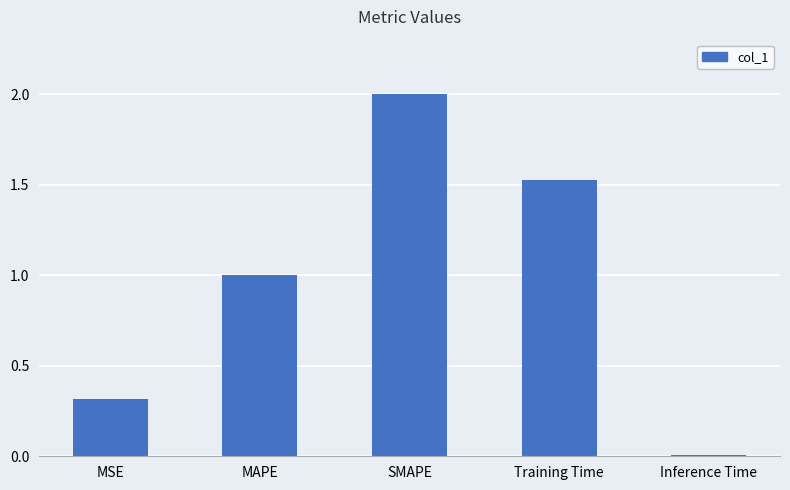

How many bars are there in total?

5